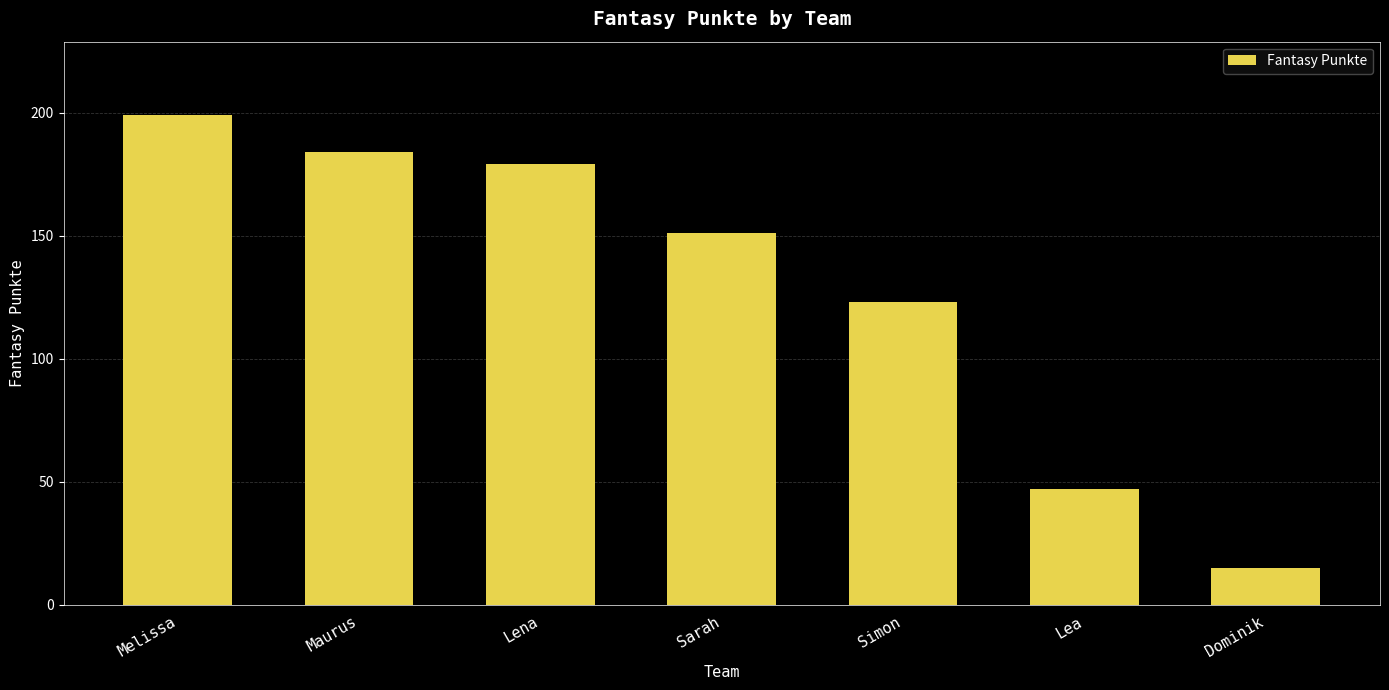

The value at Lea is 79. True or false?

False